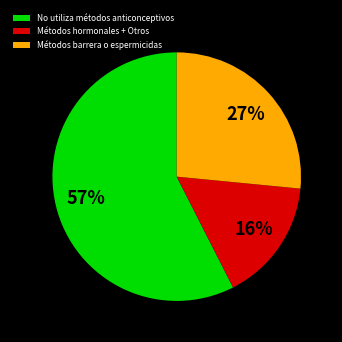

Is there any slice that represents more than half of the pie?

Yes